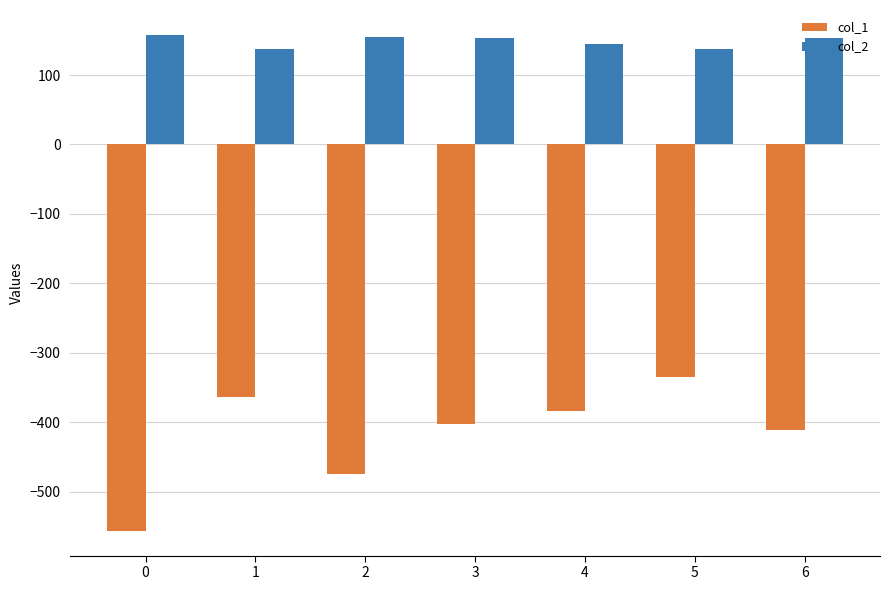

What is the value of the col_2 bar at the 3rd from the left?

155.0